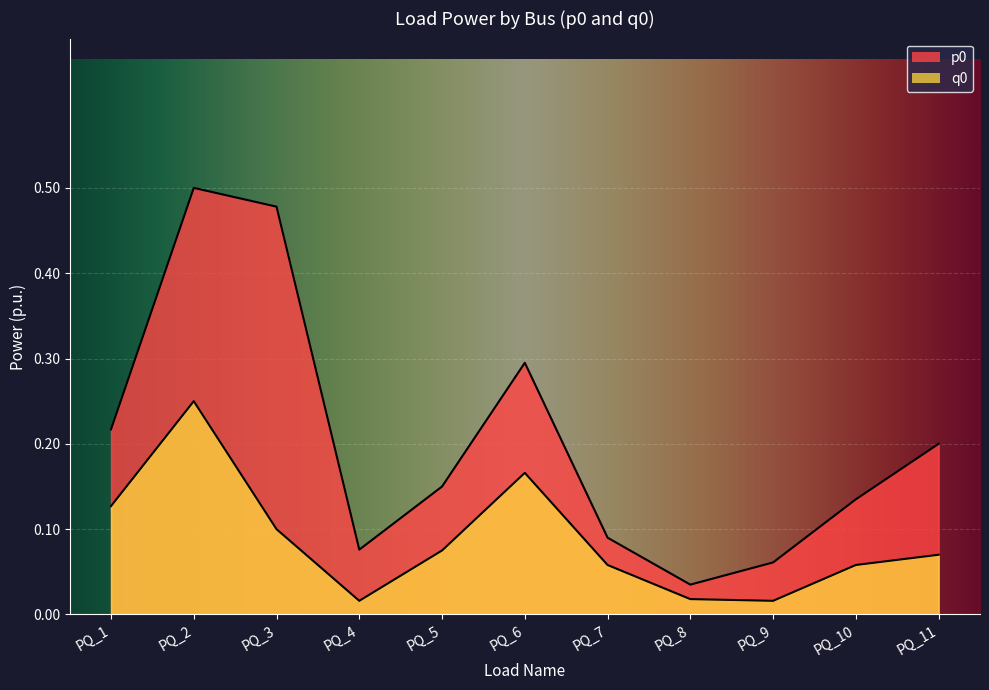

Does the chart display data point markers on the line(s)?

No